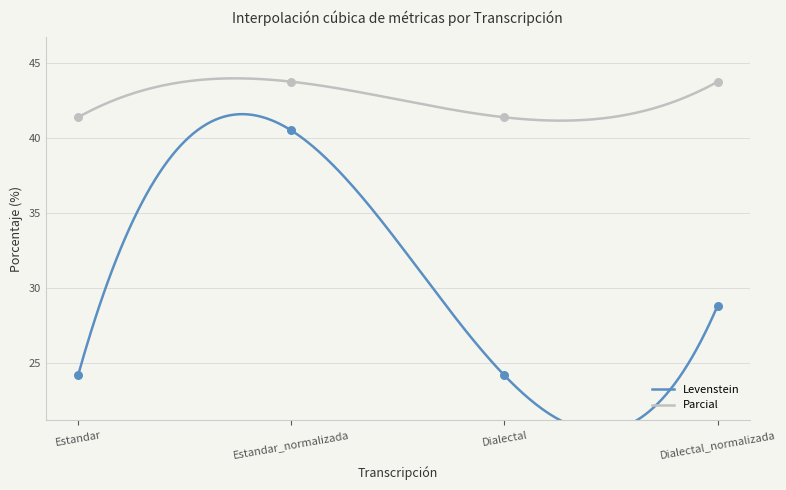

Which series contains the highest Y value?

Parcial